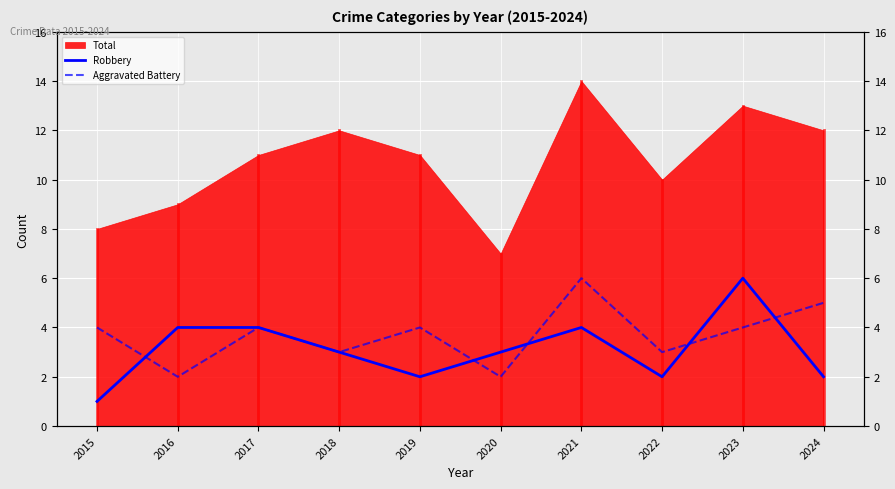

What is the value of the Aggravated Battery point at the 3rd from the left?

4